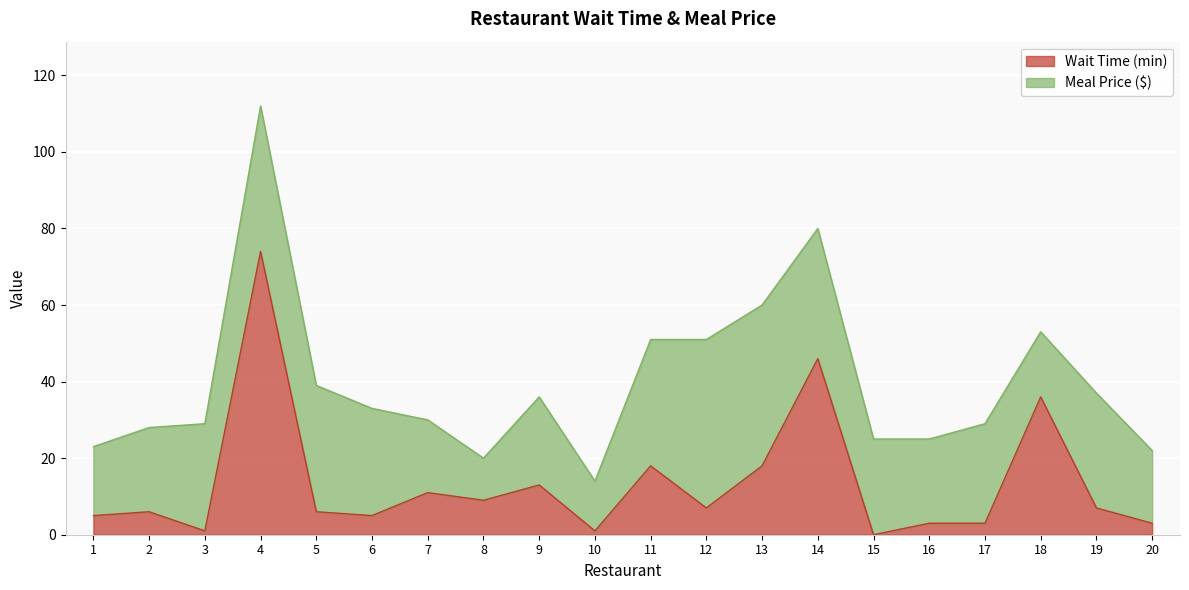

List the labels in order of value, largest first.

4, 14, 18, 11, 13, 9, 7, 8, 12, 19, 2, 5, 1, 6, 16, 17, 20, 3, 10, 15